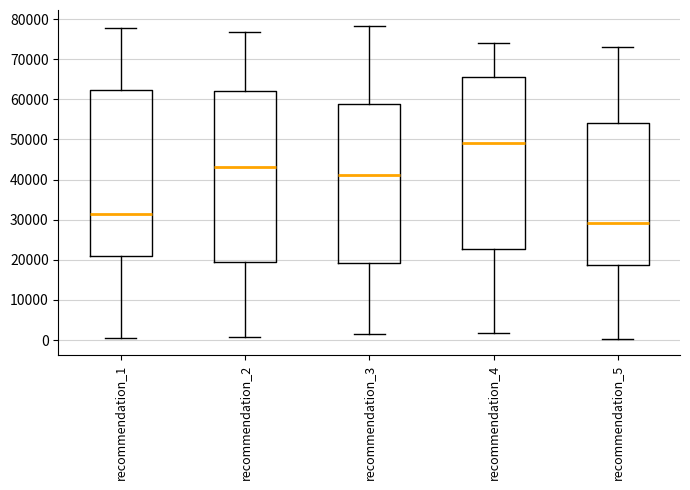

Which box's median line is the highest?

recommendation_4